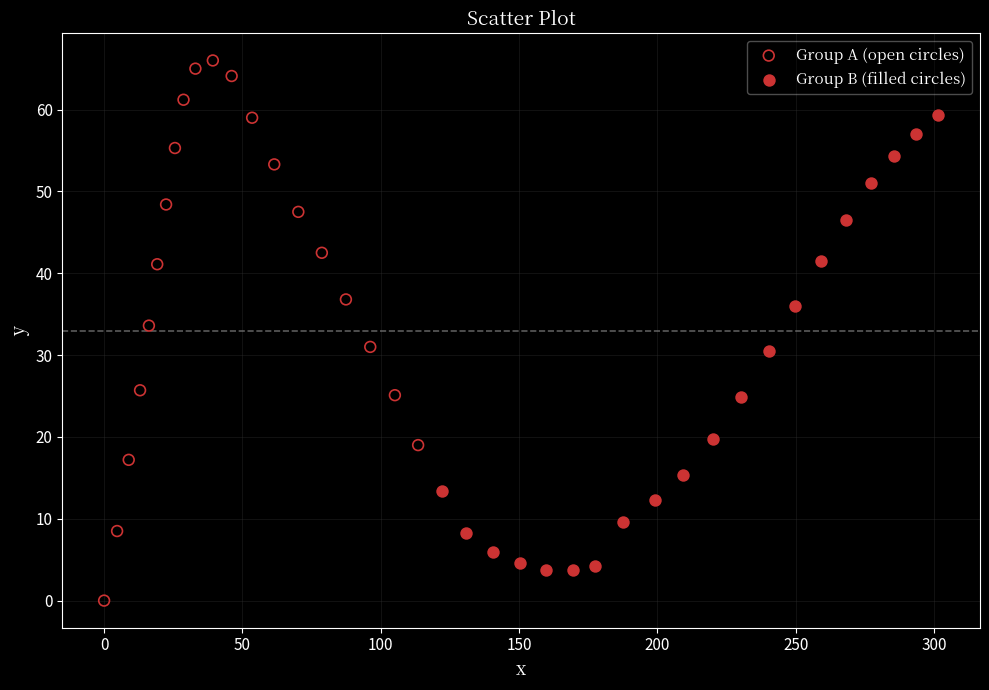

Which series contains the highest Y value?

Group A (open circles)